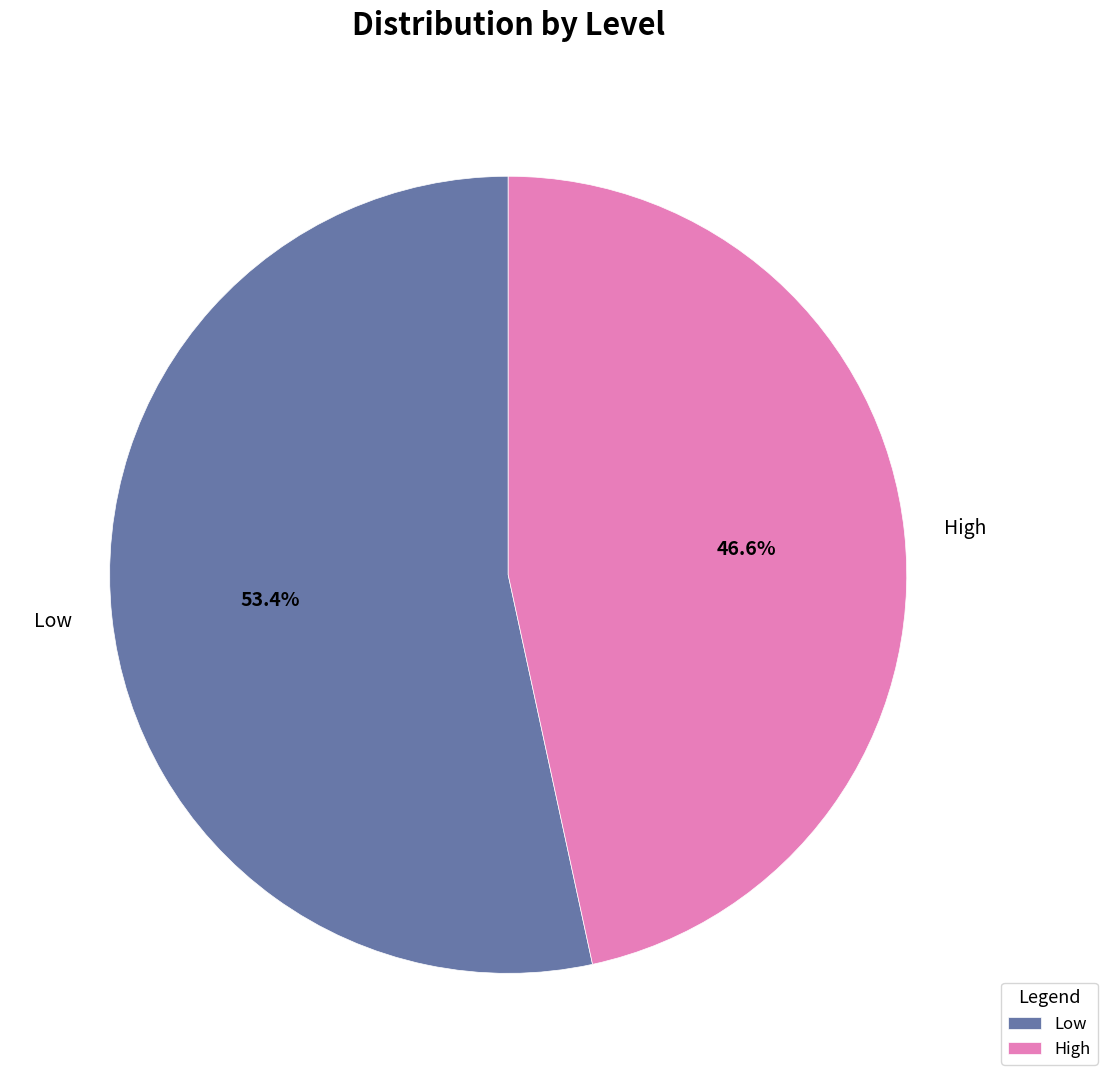

To the nearest percent, what is the difference between the High and Low slice percentages?

7%